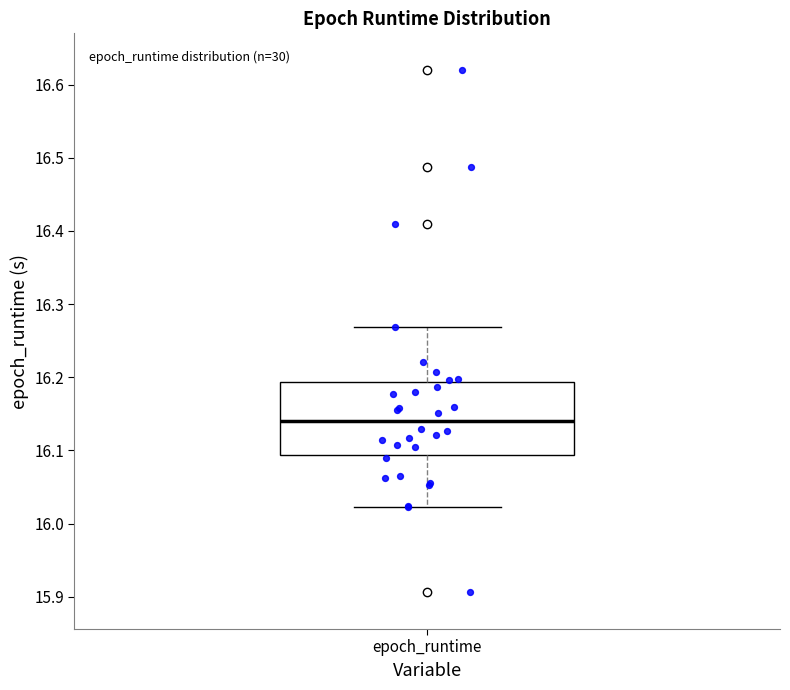

Where does the lower whisker of the box for epoch_runtime end on the y-axis? The values are not printed on the chart, so give them approximately, as read against the axis.

16.02